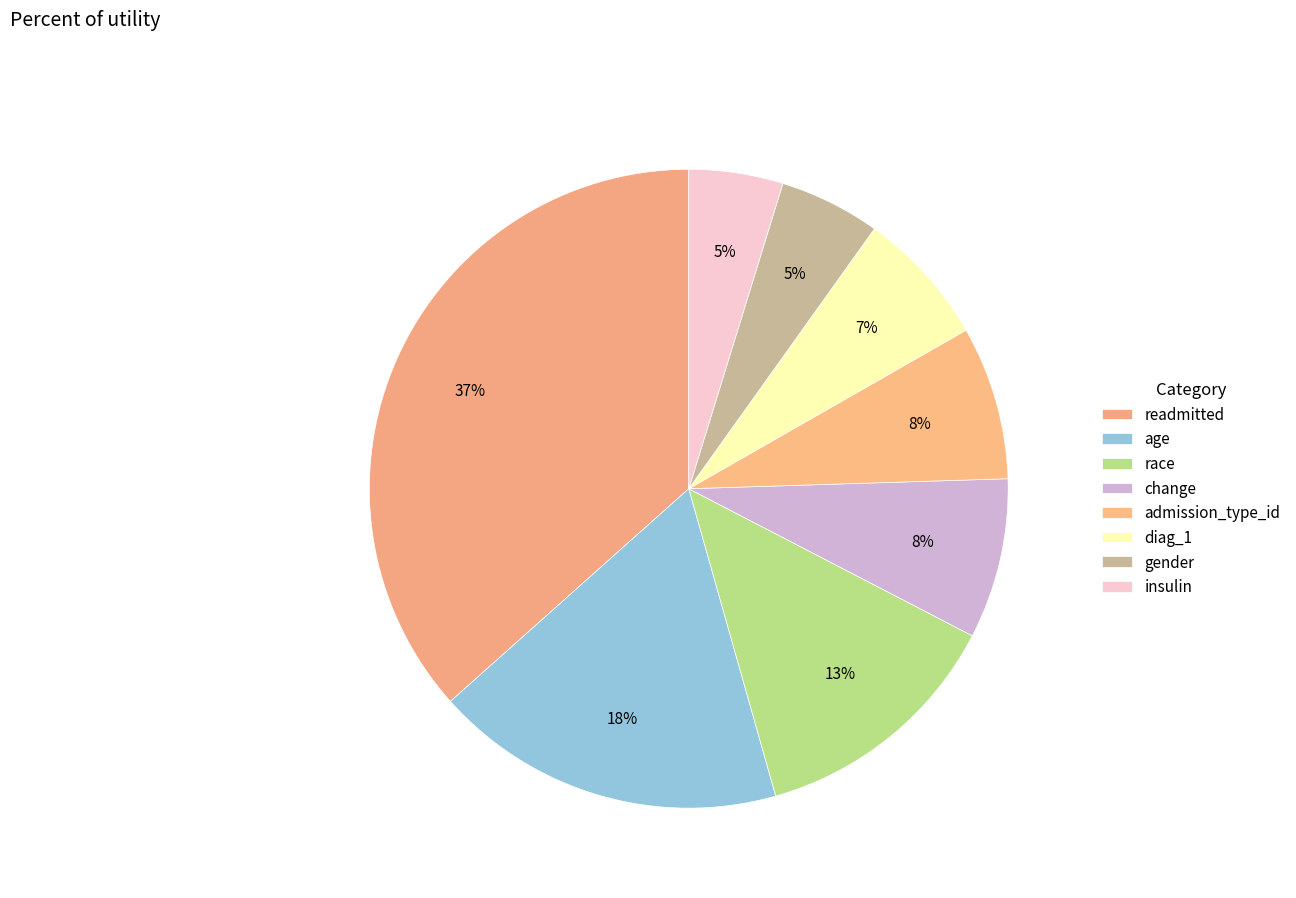

Is there any slice that represents more than half of the pie?

No